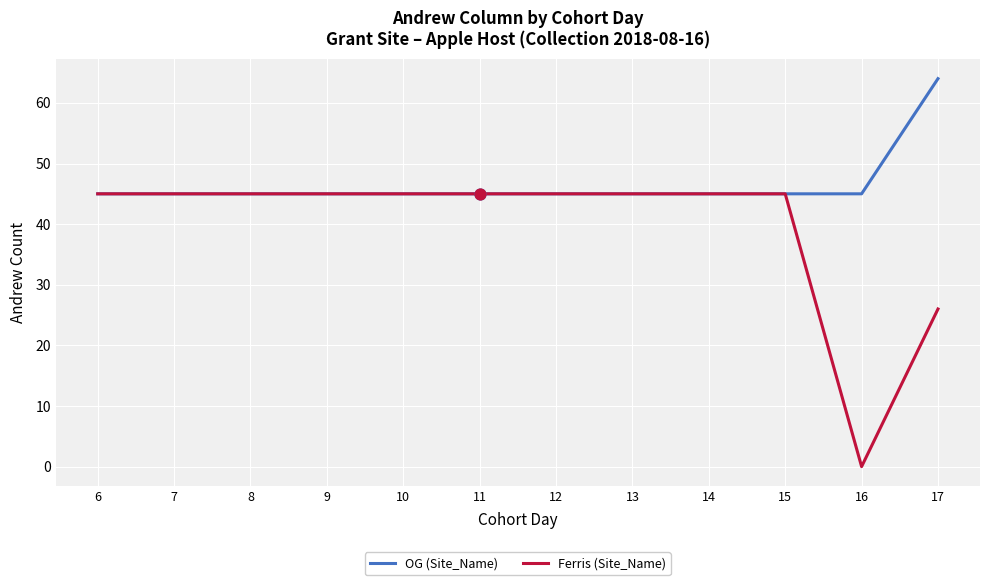

What are all the series names shown in the legend?

OG (Site_Name), Ferris (Site_Name)